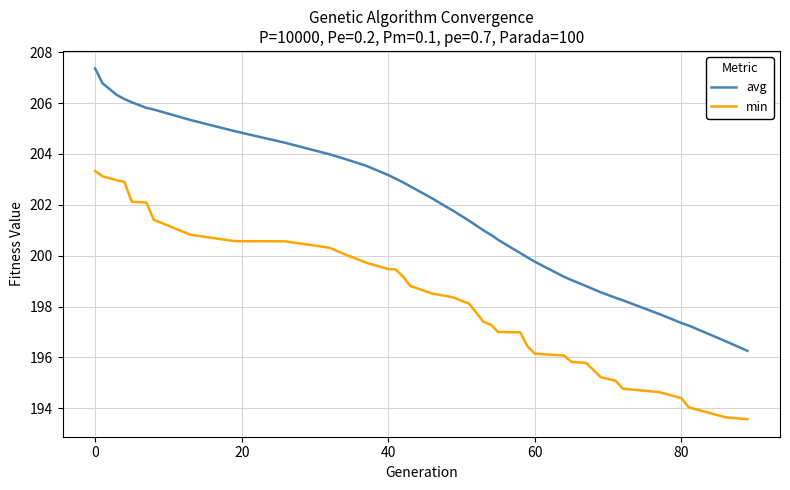

What is the maximum value for min?

203.3